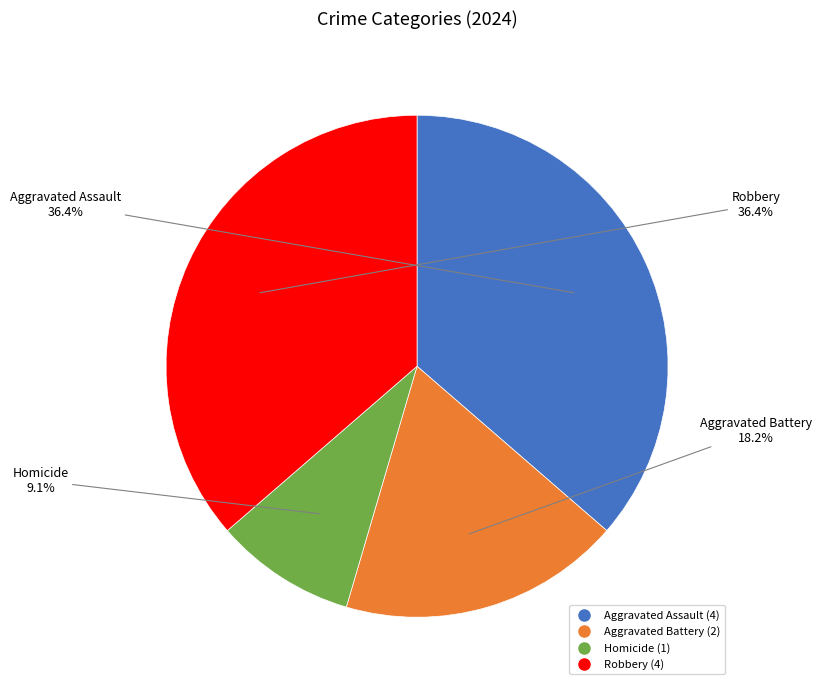

True or false: Aggravated Battery accounts for 25% of the total.

False